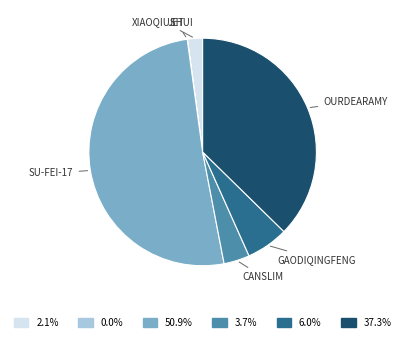

Is there any slice that represents more than half of the pie?

Yes